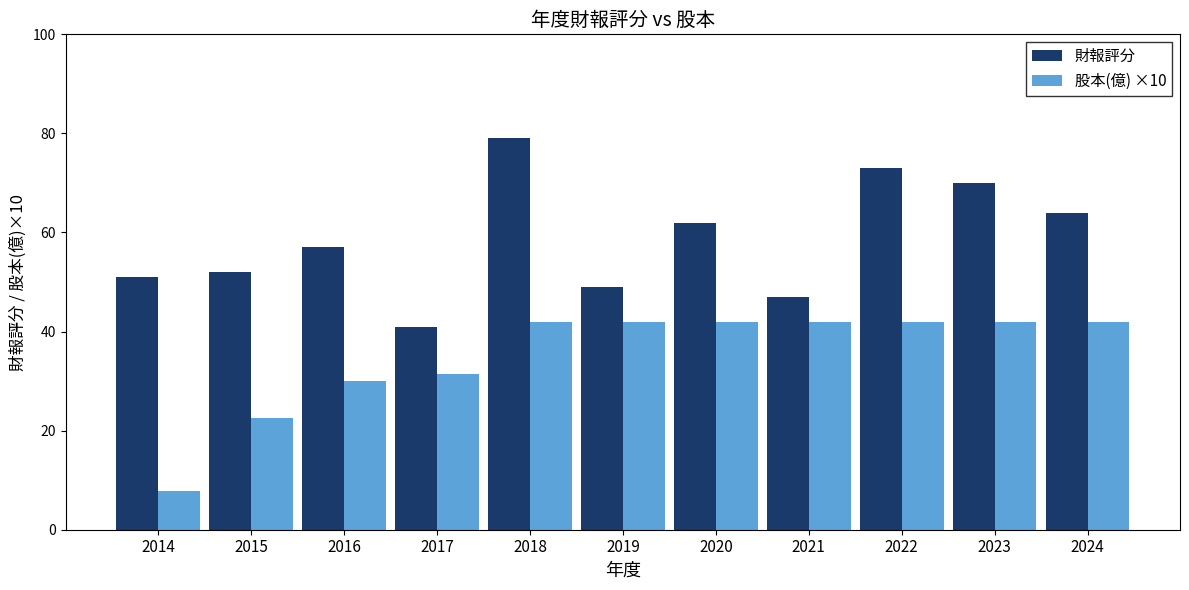

What is the sum of all 股本(億) ×10 values?

385.8